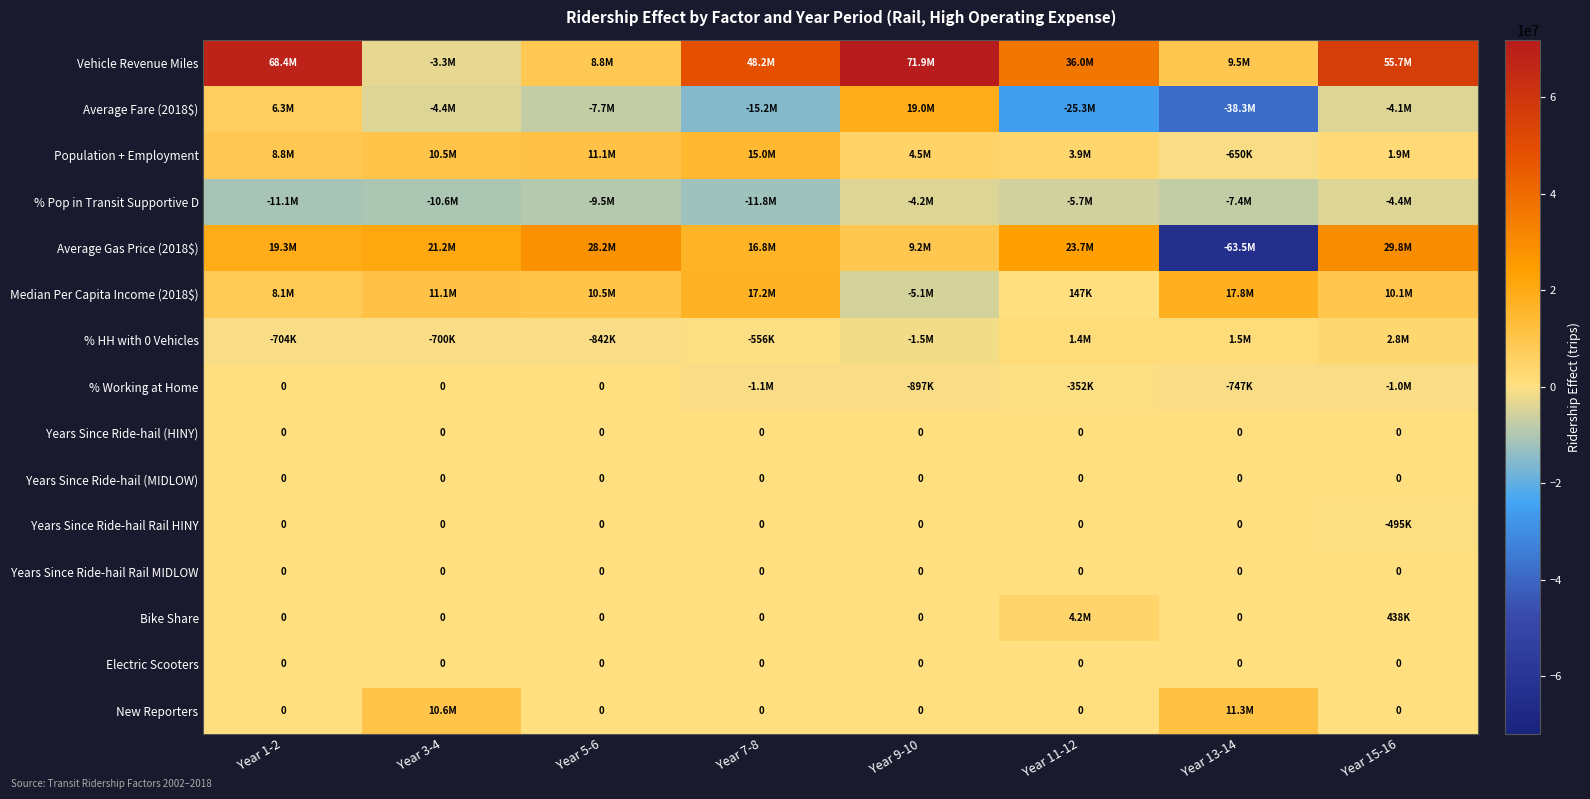

Rank the series at Year 3-4 from highest to lowest value.

Average Gas Price (2018$), Median Per Capita Income (2018$), New Reporters, Population + Employment, % Working at Home, Years Since Ride-hail (HINY), Years Since Ride-hail (MIDLOW), Years Since Ride-hail Rail HINY, Years Since Ride-hail Rail MIDLOW, Bike Share, Electric Scooters, % HH with 0 Vehicles, Vehicle Revenue Miles, Average Fare (2018$), % Pop in Transit Supportive D